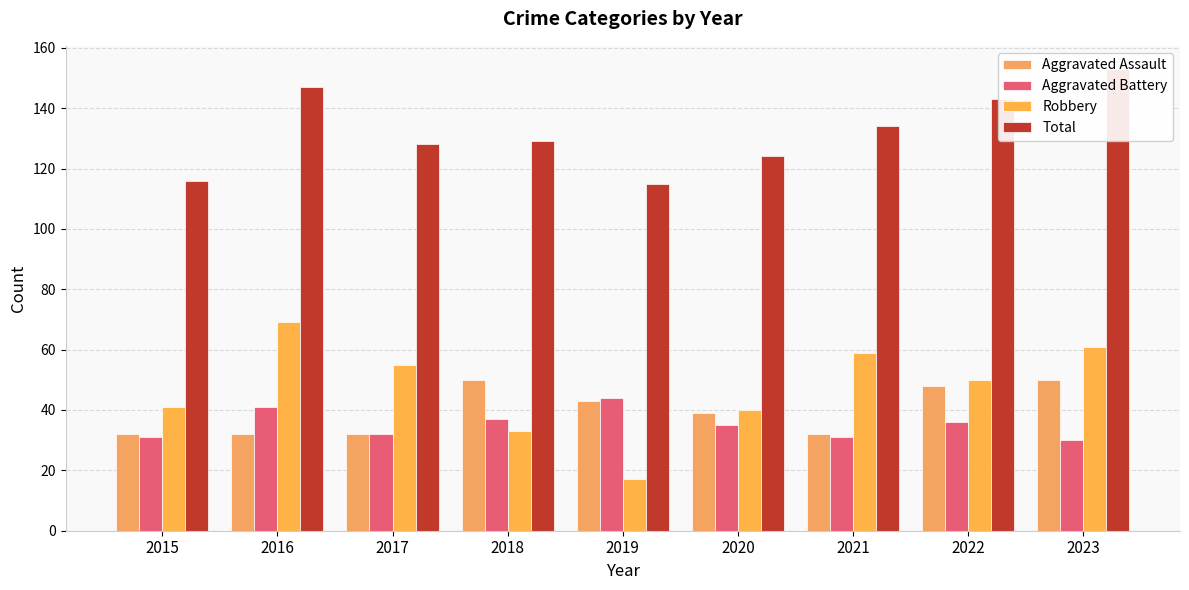

What is the maximum value shown in the chart?

153